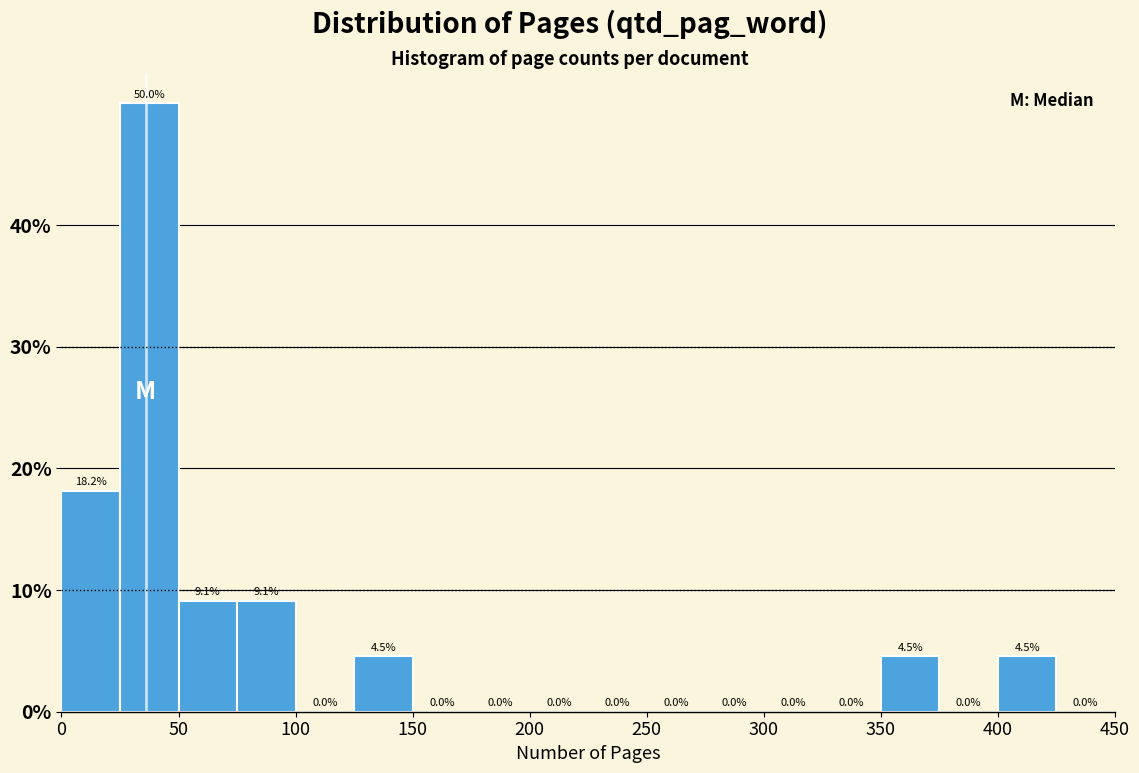

Reading left to right, transcribe this chart: for each bar, give the range it covers on the x-axis and its height.

0 to 25: 18.2
25 to 50: 50.0
50 to 75: 9.1
75 to 100: 9.1
100 to 125: 0.0
125 to 150: 4.5
150 to 175: 0.0
175 to 200: 0.0
200 to 225: 0.0
225 to 250: 0.0
250 to 275: 0.0
275 to 300: 0.0
300 to 325: 0.0
325 to 350: 0.0
350 to 375: 4.5
375 to 400: 0.0
400 to 425: 4.5
425 to 450: 0.0